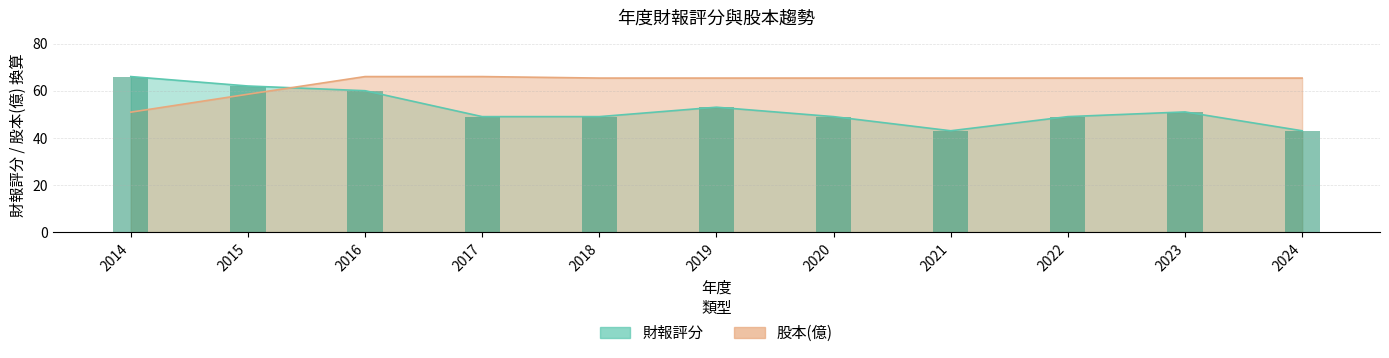

How many groups of bars are there?

11